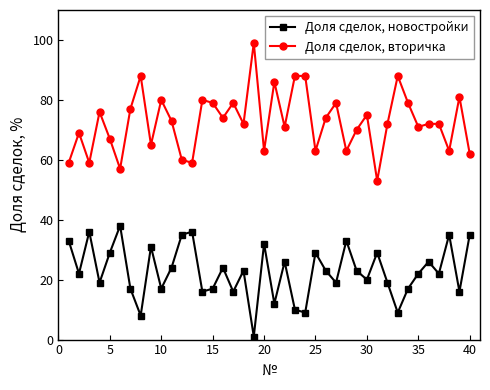

True or false: Доля сделок, новостройки and Доля сделок, вторичка intersect in this chart.

False